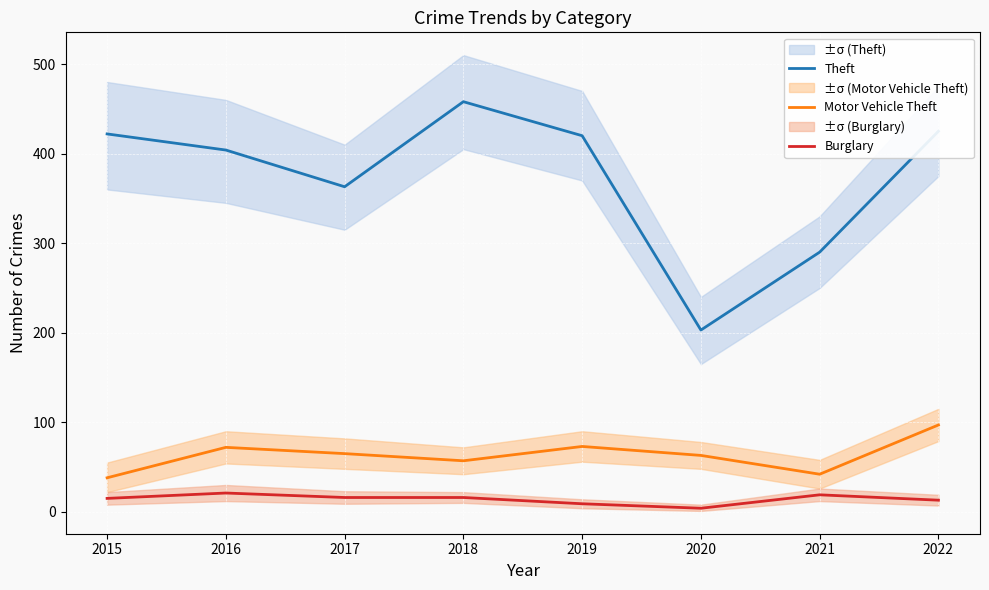

What is the total value across all series at 2021?

351